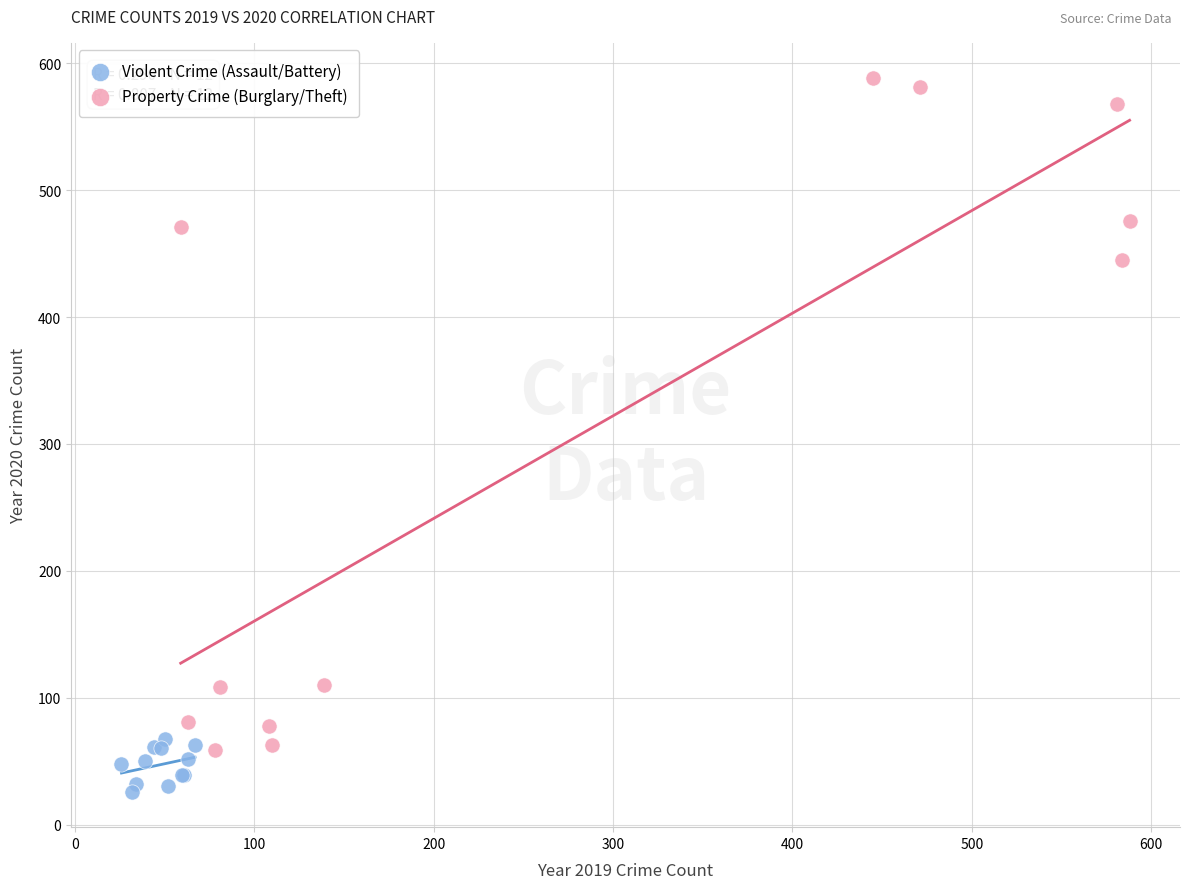

Which series has the widest spread of Y values?

Property Crime (Burglary/Theft)